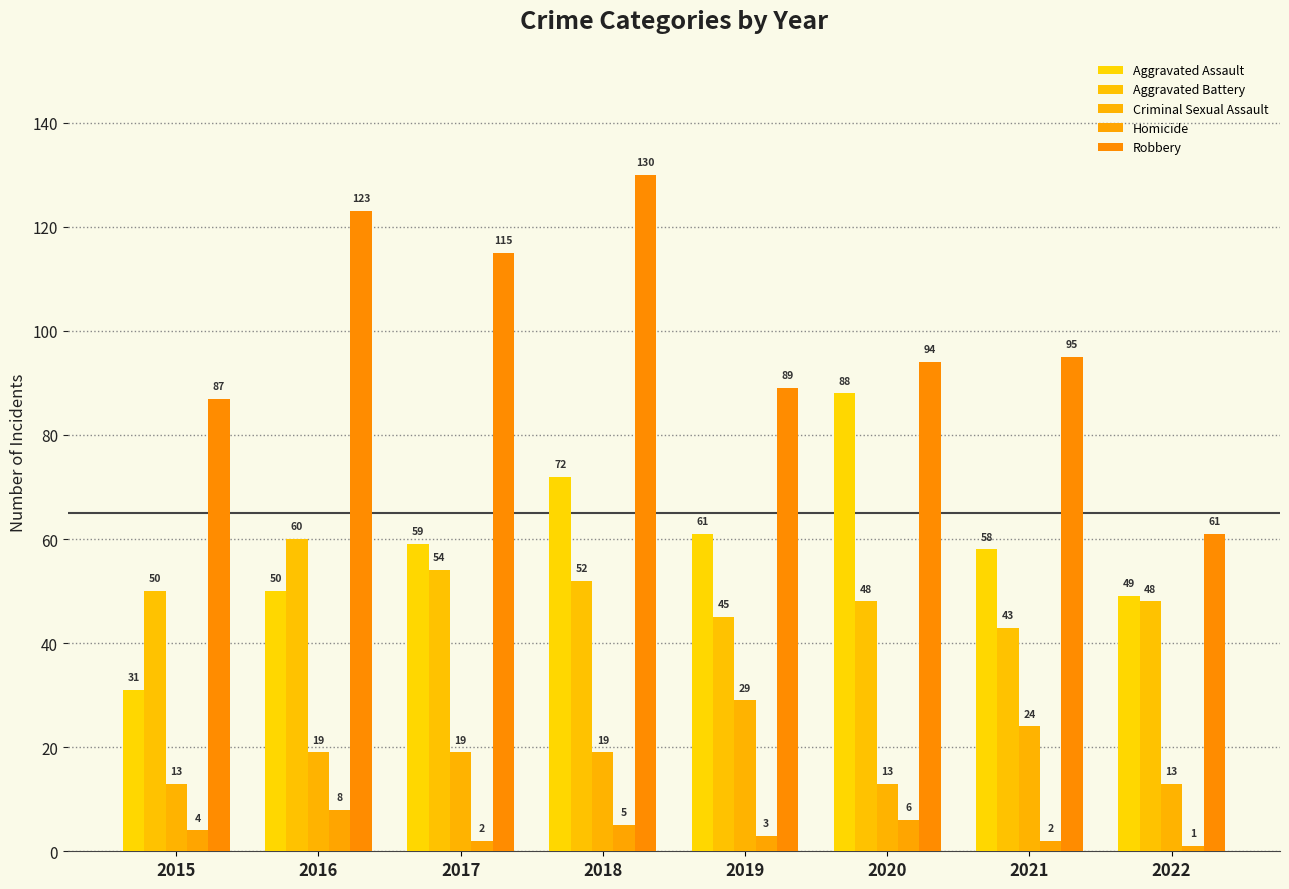

At 2016, list the series in order from largest to smallest.

Robbery, Aggravated Battery, Aggravated Assault, Criminal Sexual Assault, Homicide